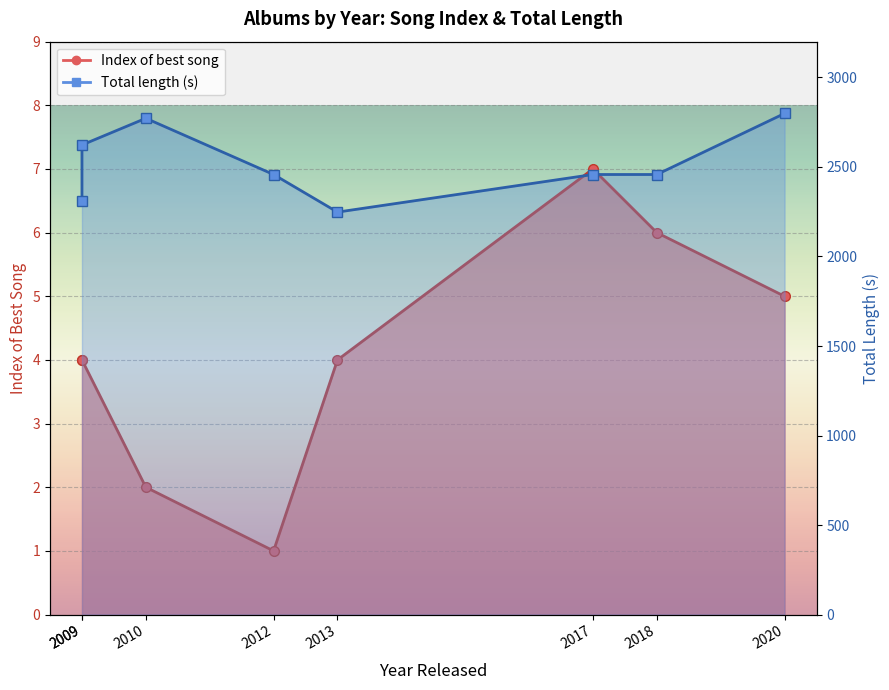

Which label corresponds to the smallest value in the chart?

2012